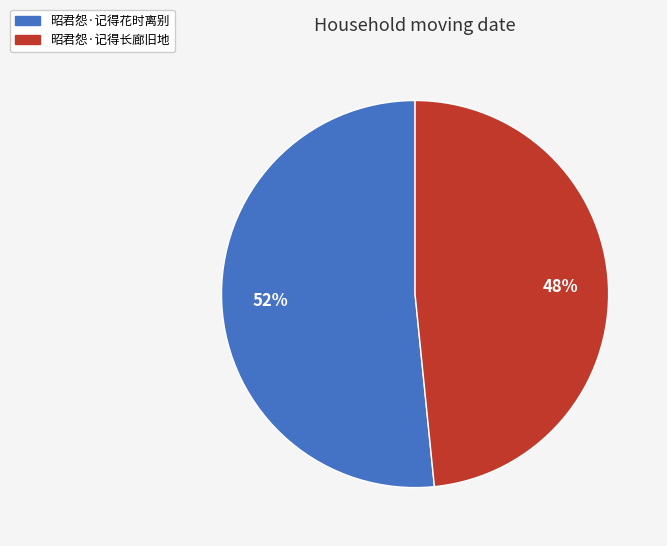

Is it true that 昭君怨·记得花时离别 is 66% of the pie?

False